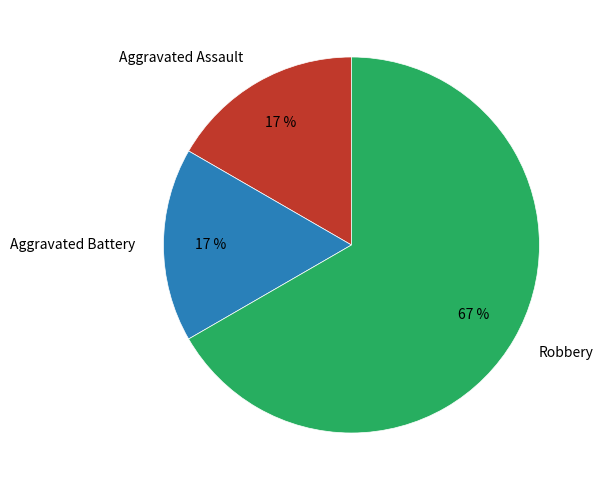

How many slices are in this pie chart?

3